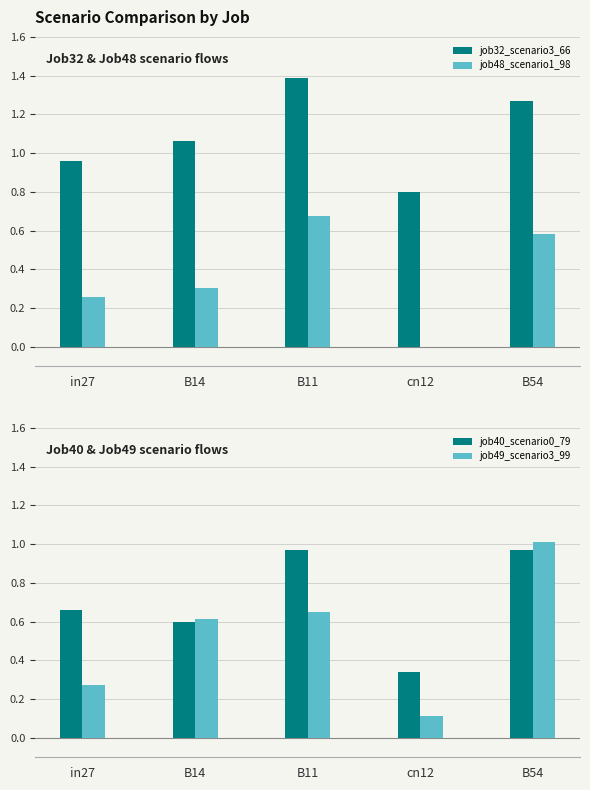

What are all the series names shown in the legend?

job32_scenario3_66, job48_scenario1_98, job40_scenario0_79, job49_scenario3_99